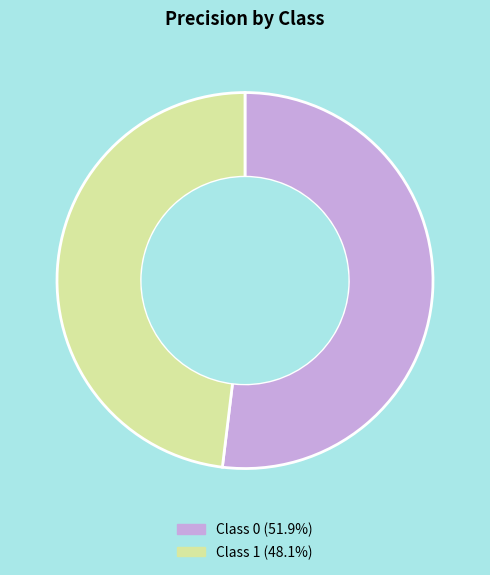

Is there a majority slice in this chart?

Yes